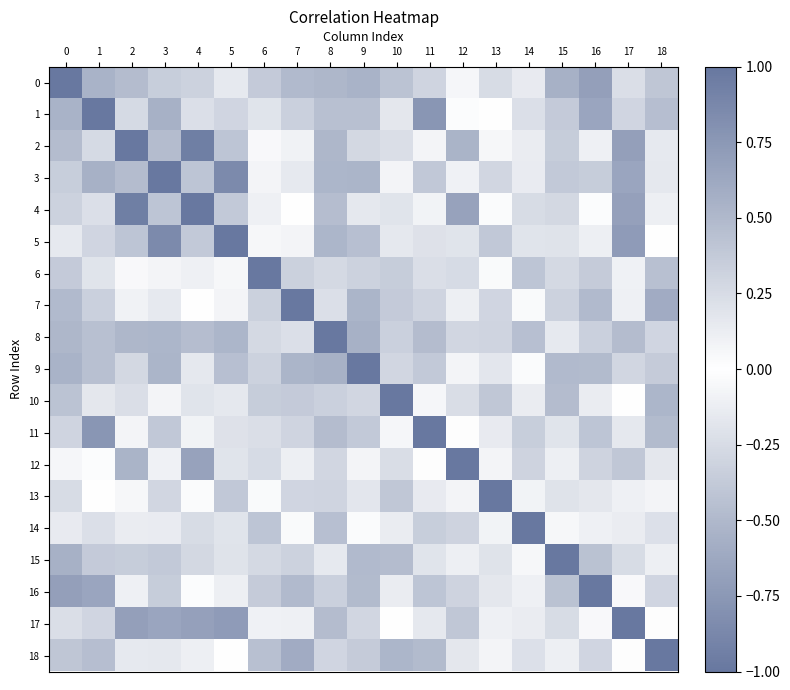

Which label corresponds to the smallest value in the chart?

15